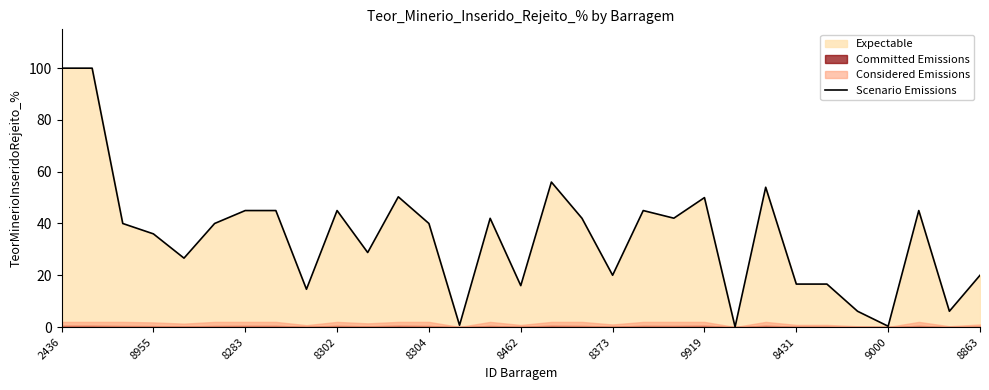

How many data points are less than 40?

14